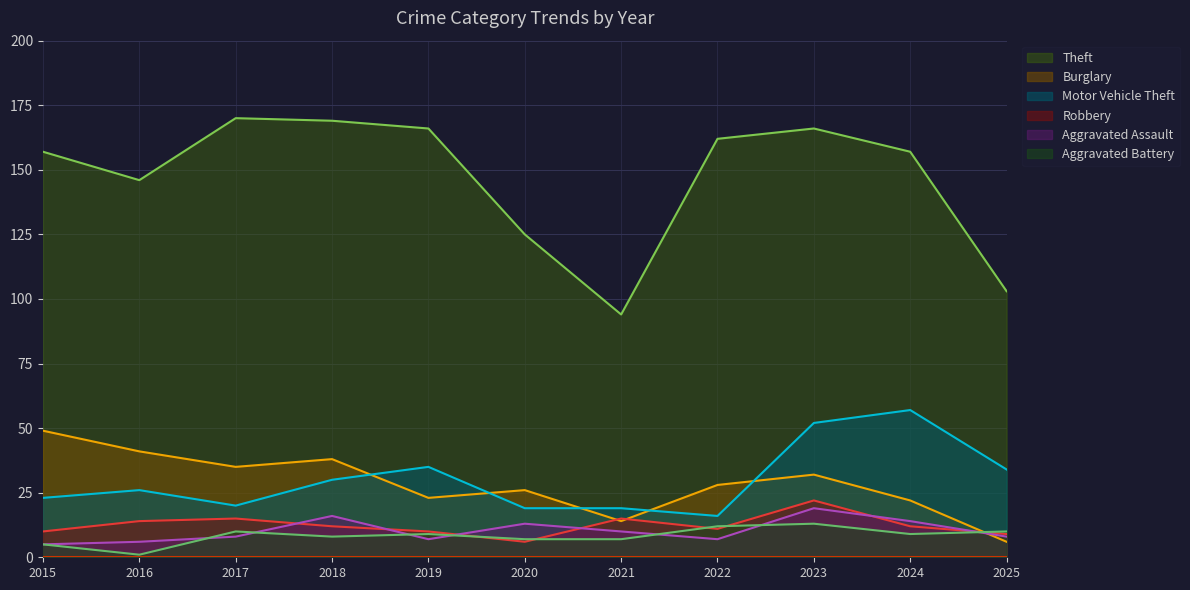

What is the greatest value displayed?

170